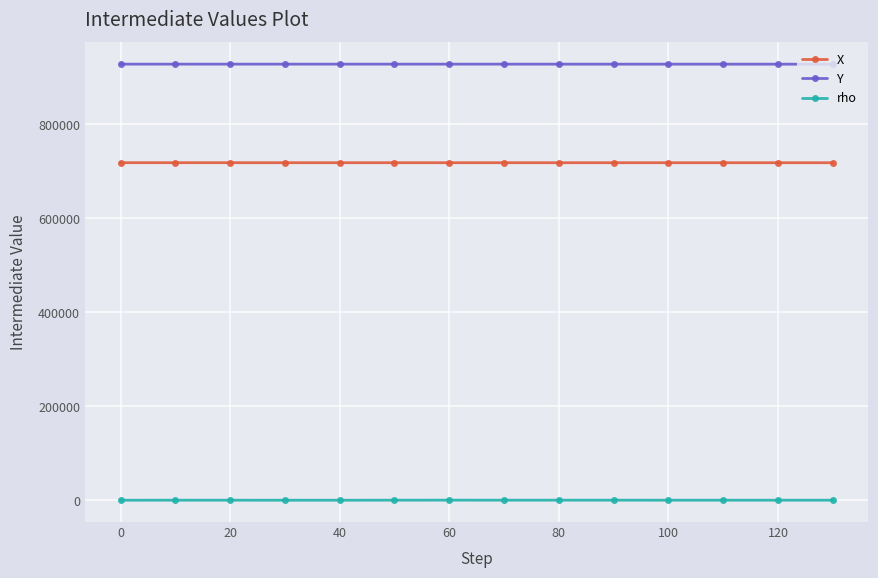

Rank the series by their maximum value, from lowest to highest.

rho, X, Y